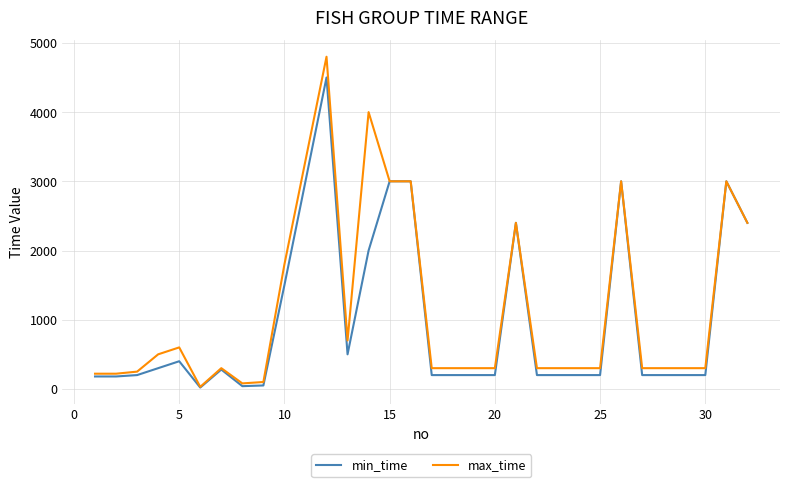

What is the maximum value shown in the chart?

4800